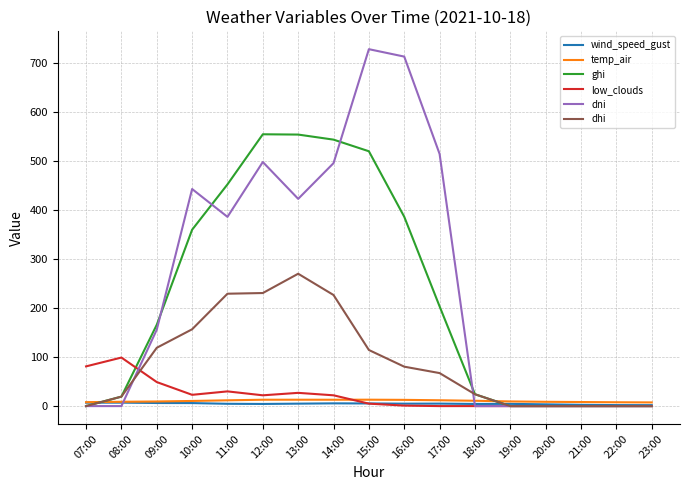

Which series has the widest spread of values?

dni